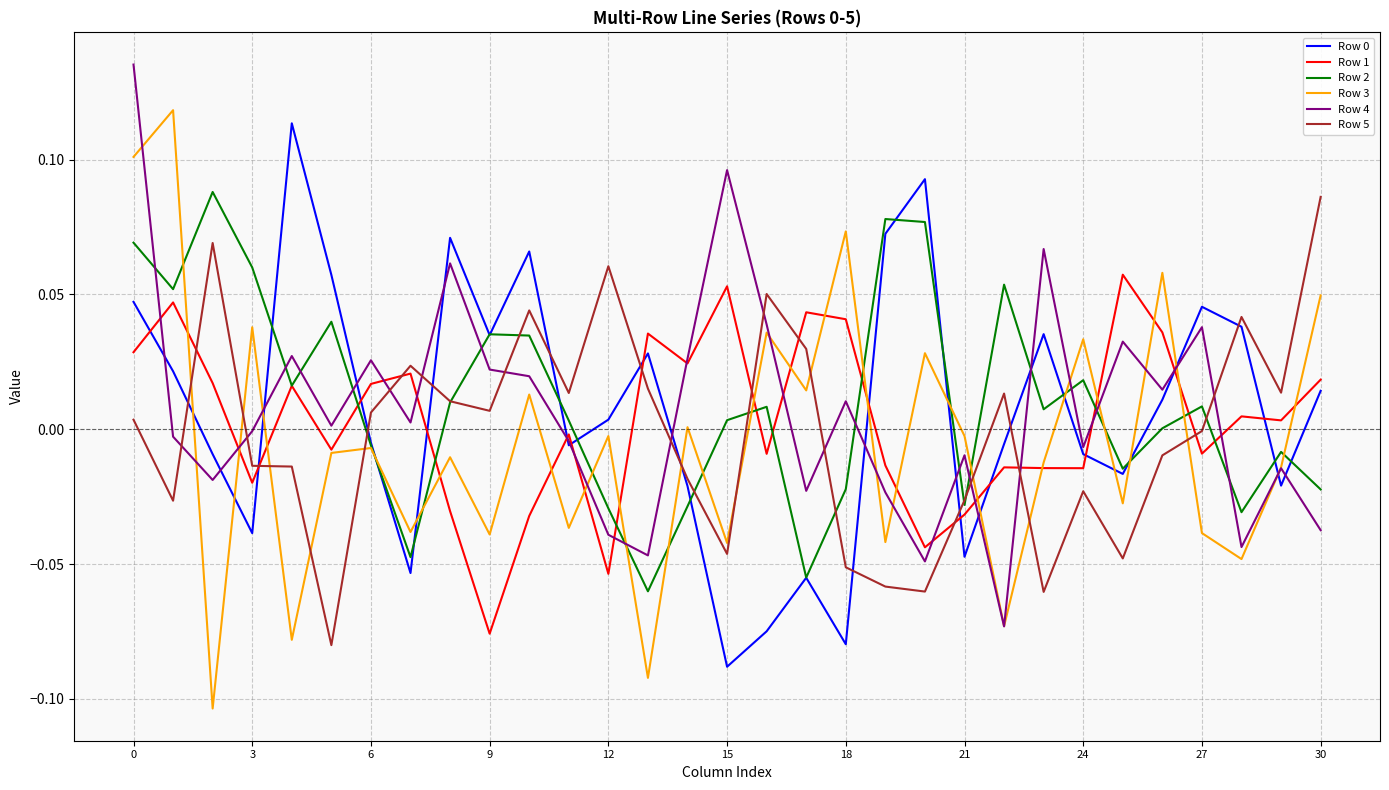

Is it true that Row 5 equals 0.0 at 30?

False